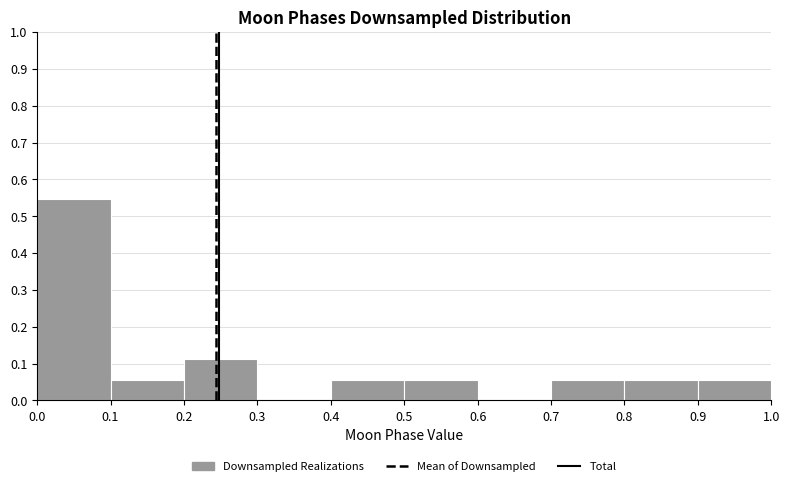

Reading left to right, transcribe this chart: for each bar, give the range it covers on the x-axis and its height. The values are not printed on the chart, so give them approximately, as read against the axis.

0.0 to 0.1: 0.55
0.1 to 0.2: 0.06
0.2 to 0.3: 0.11
0.3 to 0.4: 0
0.4 to 0.5: 0.06
0.5 to 0.6: 0.06
0.6 to 0.7: 0
0.7 to 0.8: 0.06
0.8 to 0.9: 0.06
0.9 to 1.0: 0.06